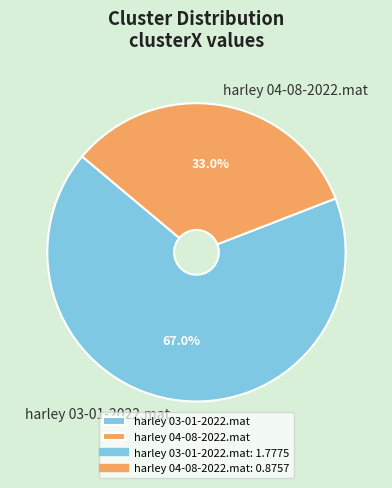

To the nearest percent, what is the difference between the largest and smallest slice percentages?

34%